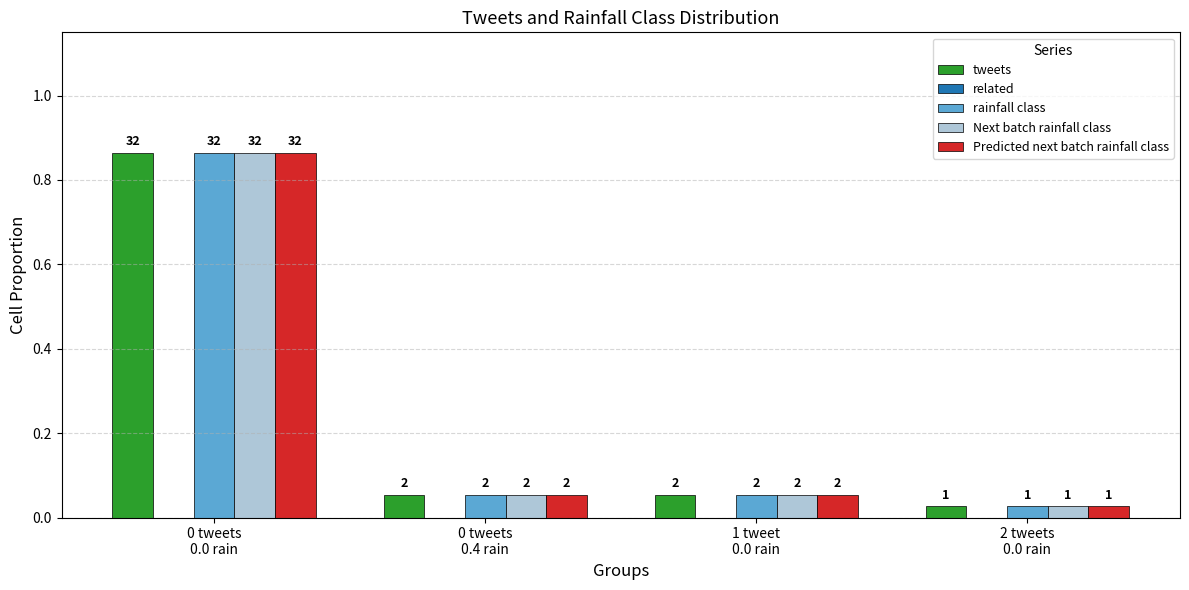

Are the bars horizontal?

No